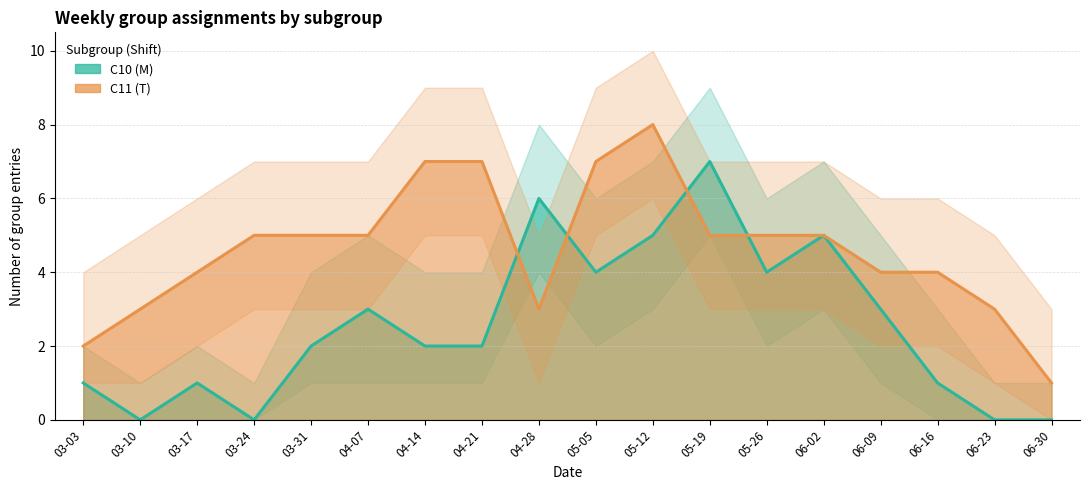

At which label does C11 (T) first exceed 5?

04-14